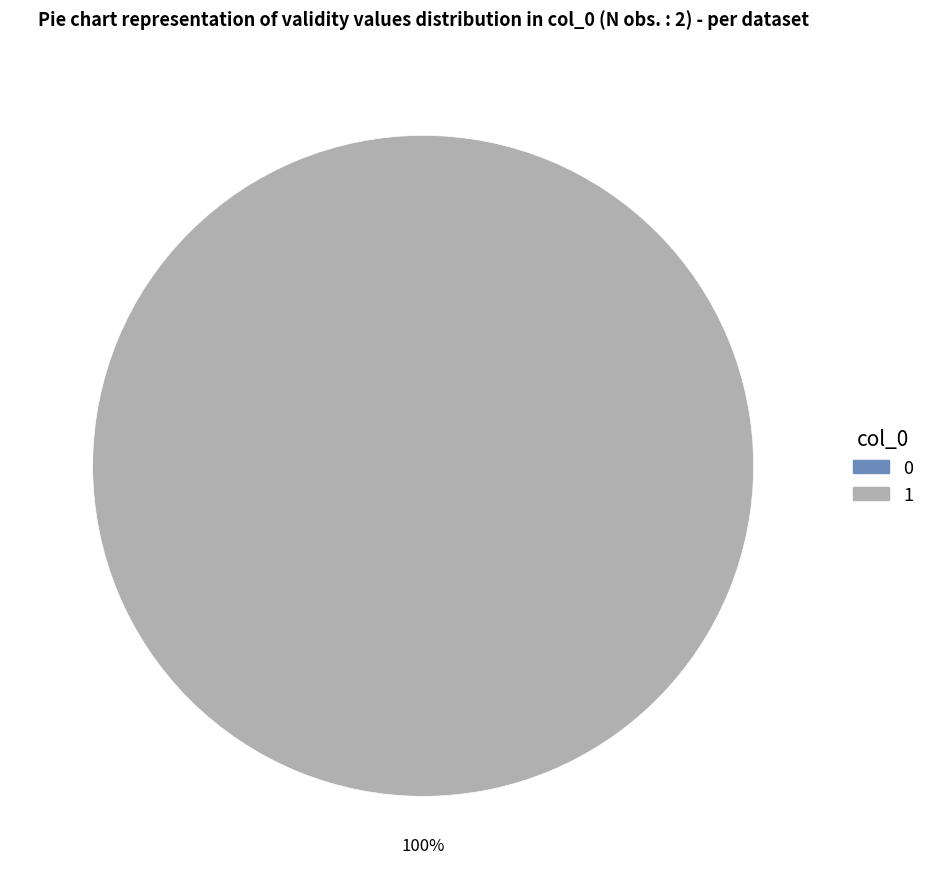

The 1 slice represents 100% of the pie. True or false?

True